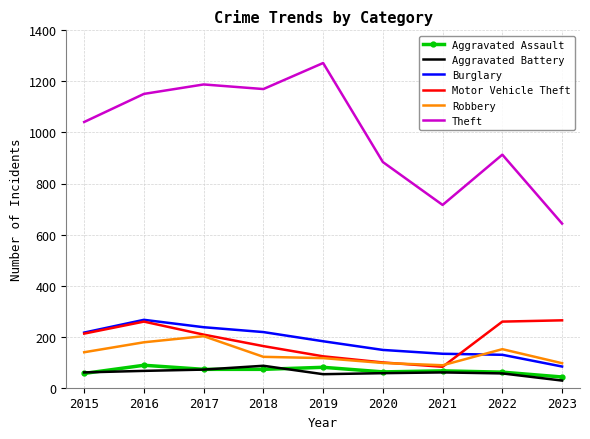

Is it true that Theft equals 1603 at 2018?

False